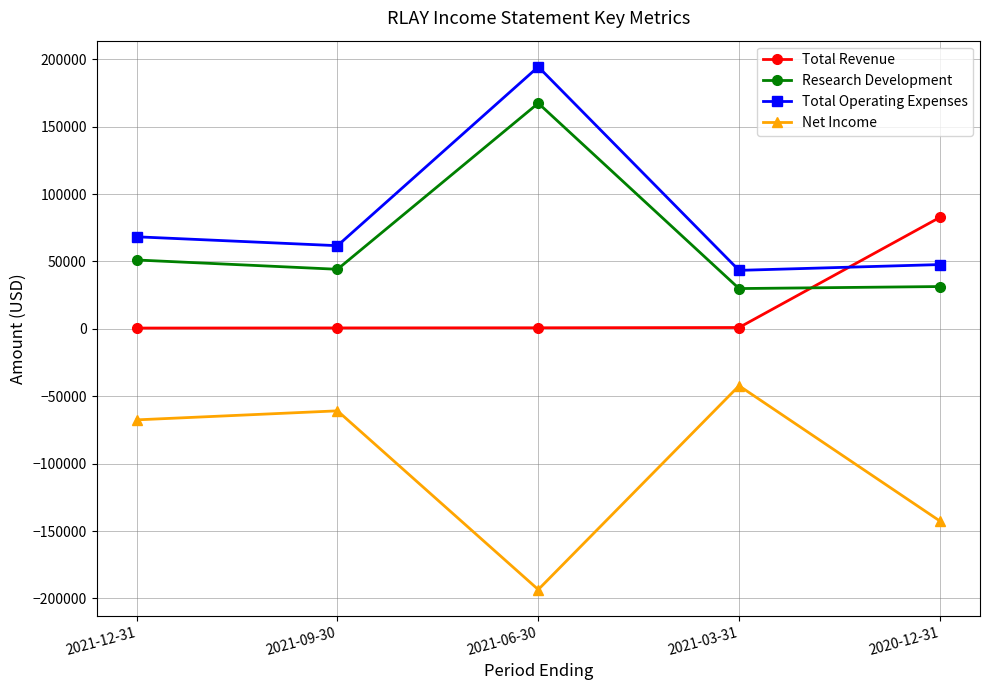

What are all the series names shown in the legend?

Total Revenue, Research Development, Total Operating Expenses, Net Income